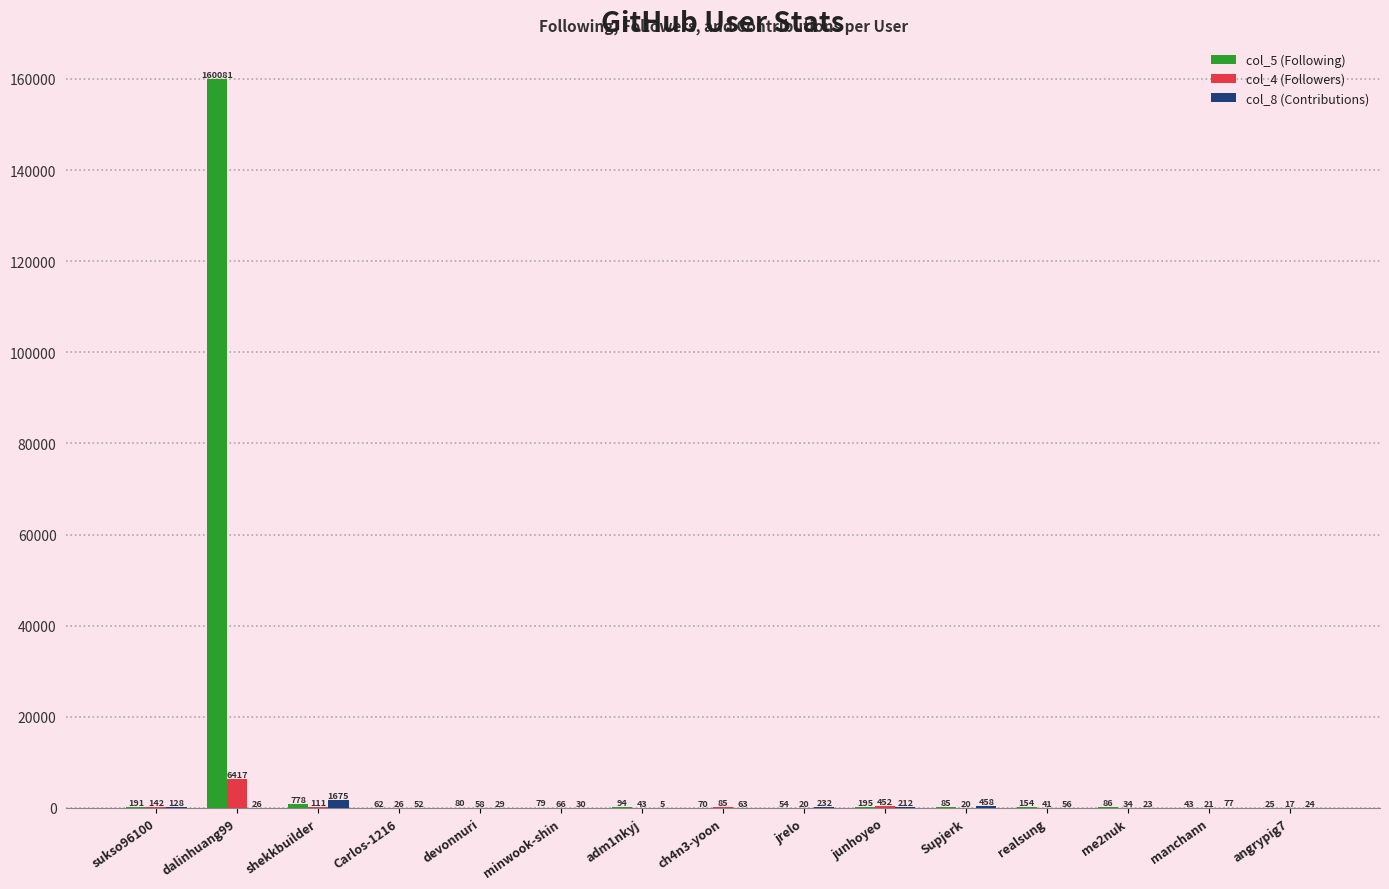

What is the maximum value for col_5 (Following)?

160081